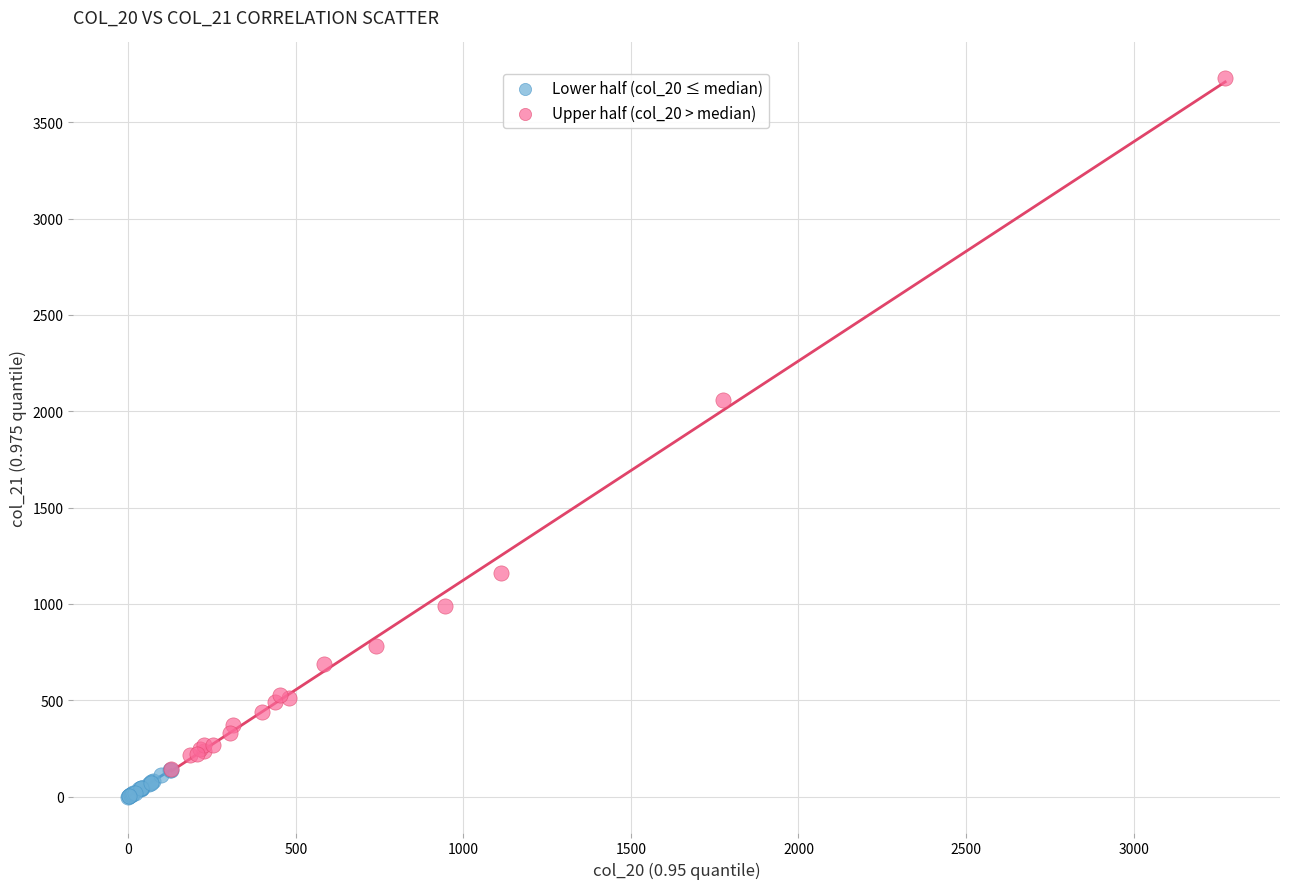

Which series contains the highest Y value?

Upper half (col_20 > median)